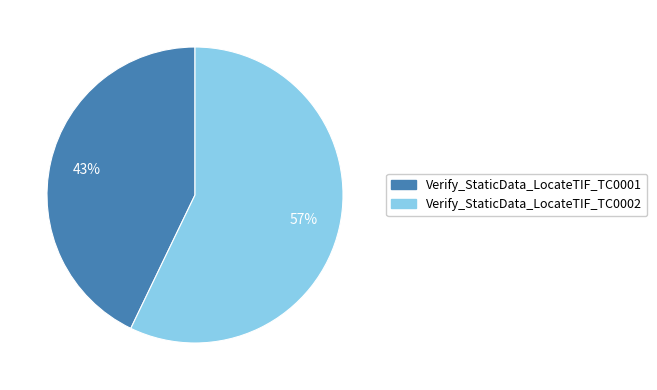

Which category accounts for the majority?

Verify_StaticData_LocateTIF_TC0002